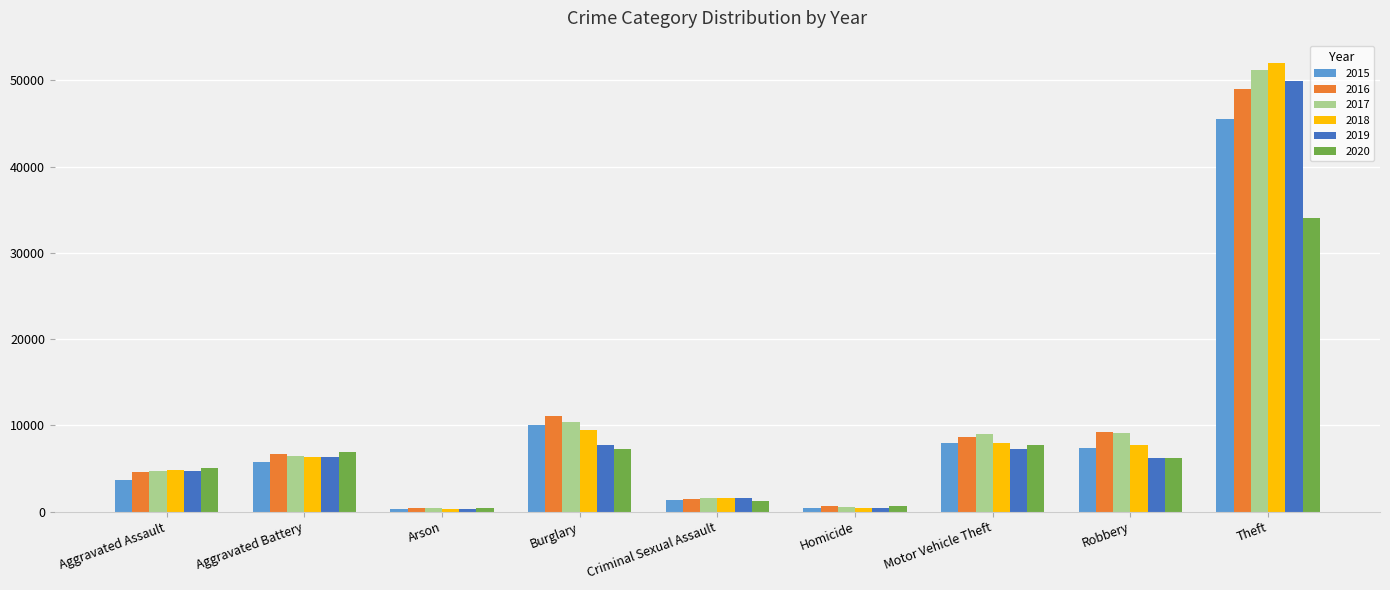

Read the 2015 value at Homicide.

411